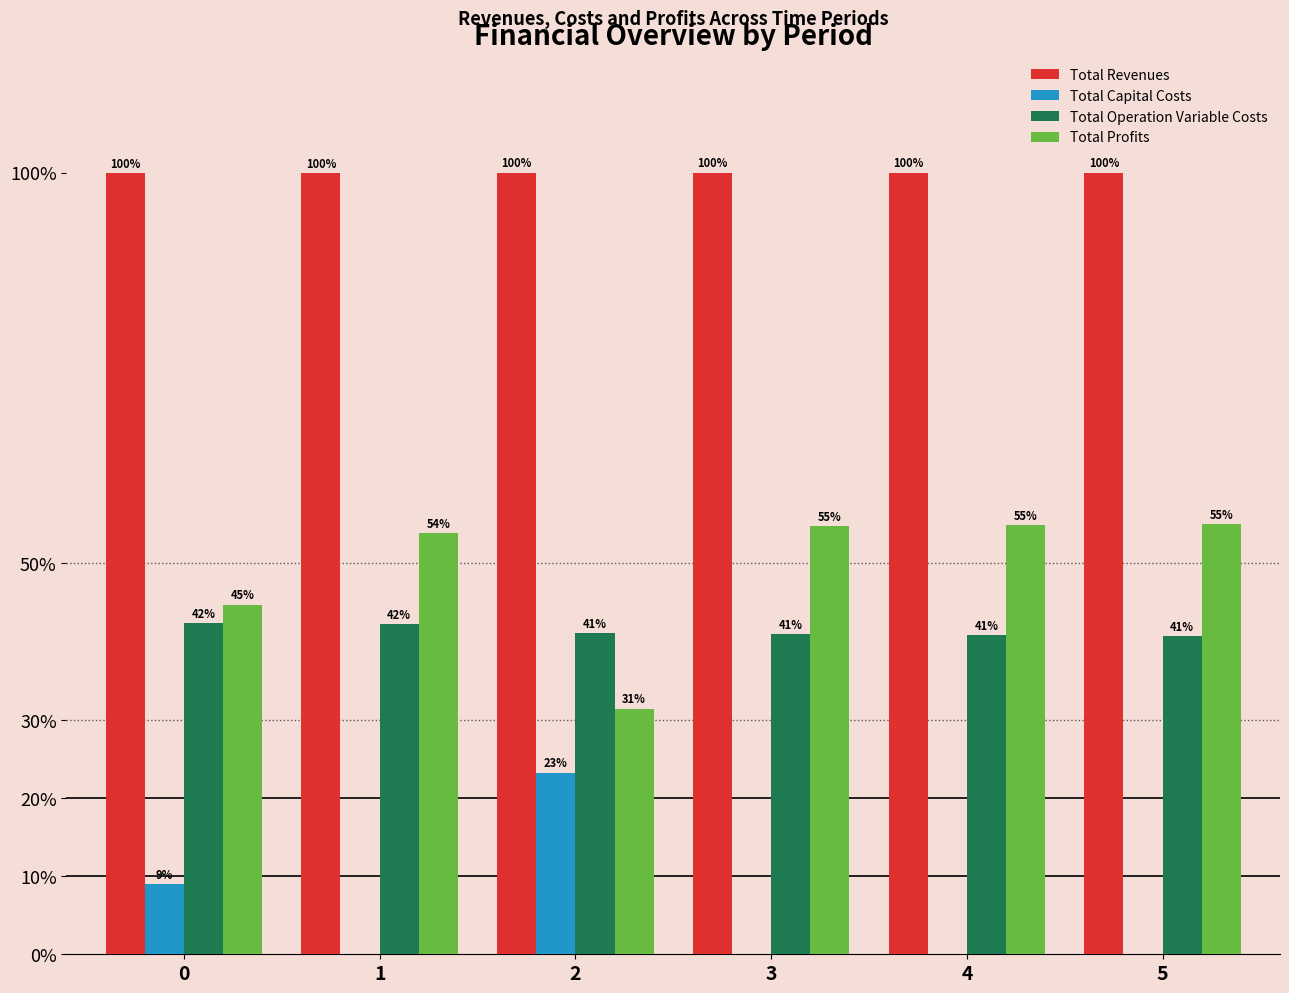

Does the chart contain stacked bars?

No